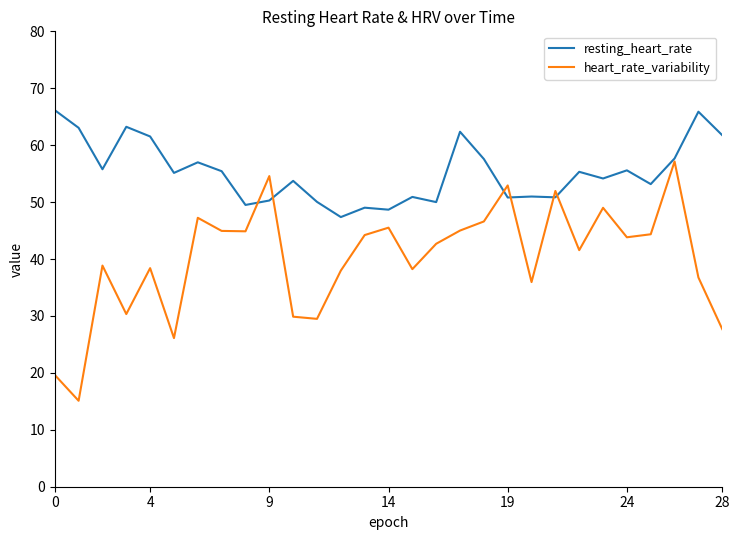

Rank the series by their maximum value, from highest to lowest.

resting_heart_rate, heart_rate_variability